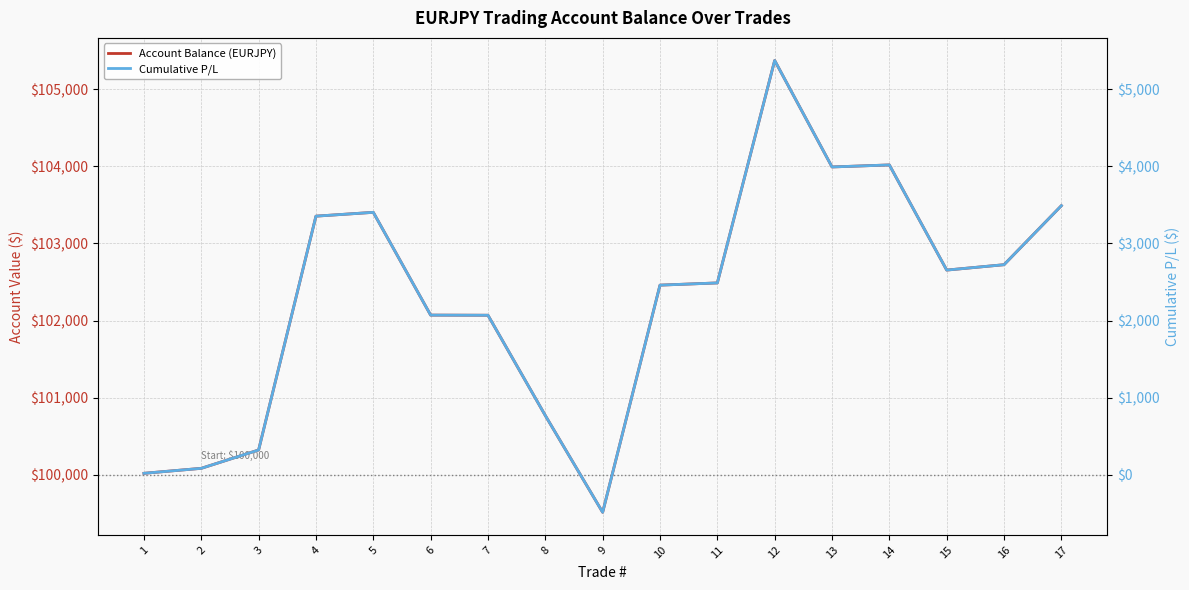

What is the difference between the maximum and minimum values in the Account Balance (EURJPY) series?

5858.4